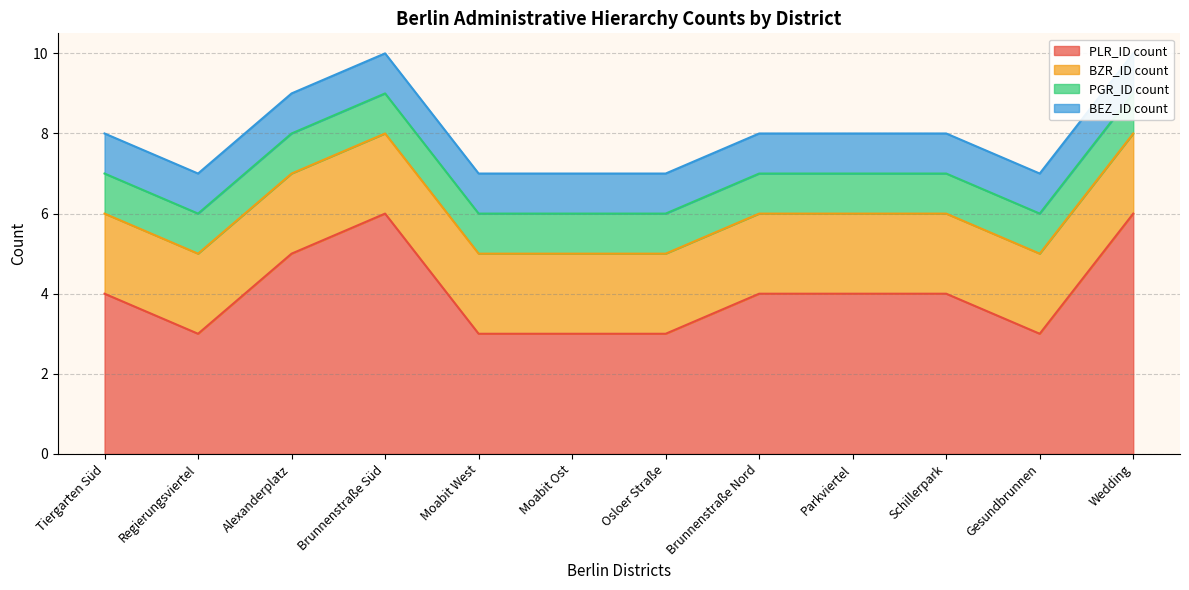

True or false: BEZ_ID count and BZR_ID count intersect in this chart.

False